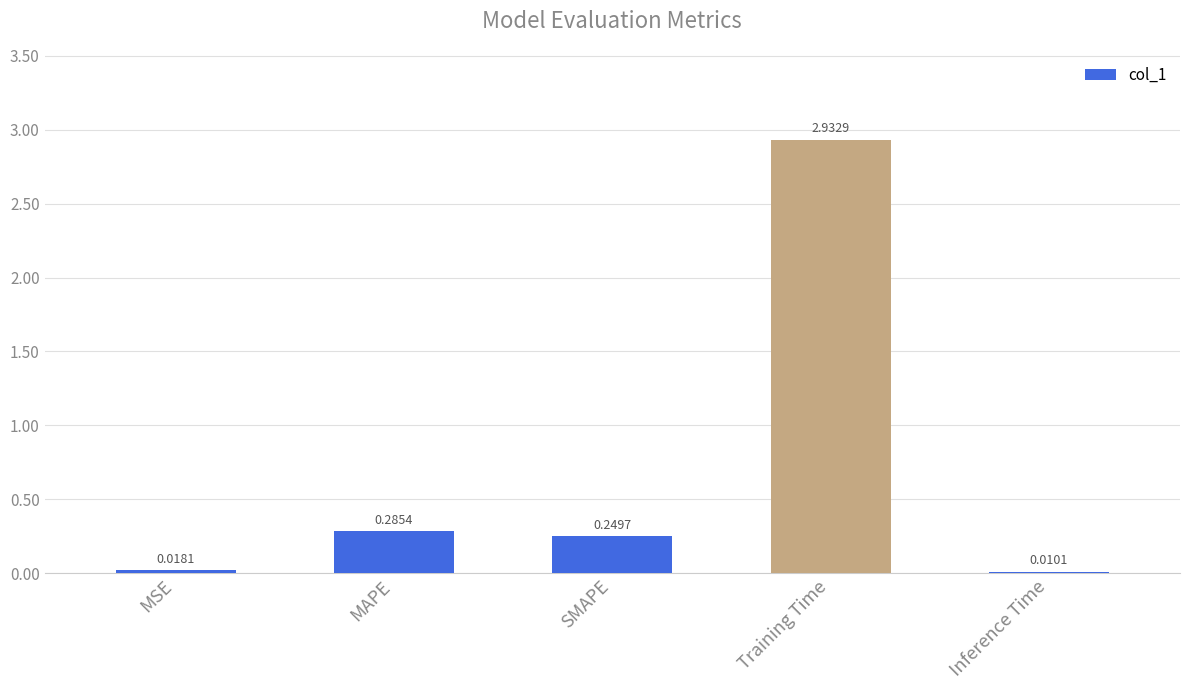

Which has a higher value, Training Time or Inference Time?

Training Time